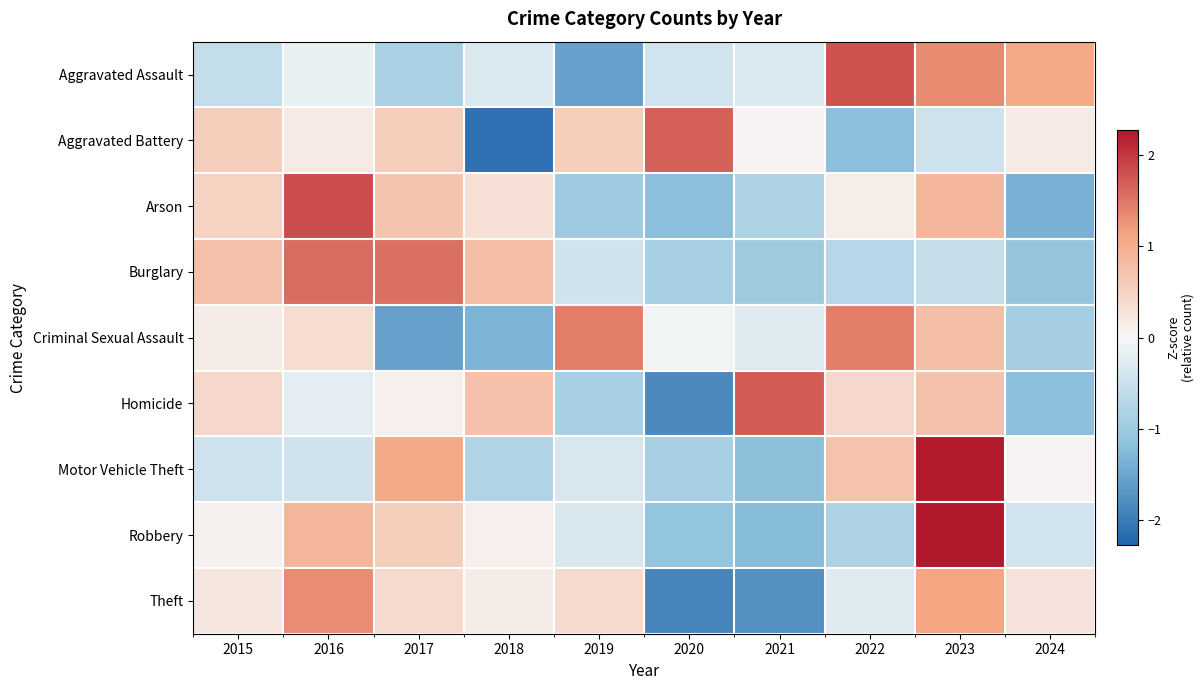

Reading right to left, list all the values displayed in this chart.

Aggravated Assault: 2024=1.1	2023=1.3	2022=1.8	2021=-0.3	2020=-0.4	2019=-1.5	2018=-0.3	2017=-0.9	2016=-0.2	2015=-0.6
Aggravated Battery: 2024=0.2	2023=-0.5	2022=-1.2	2021=0.0	2020=1.7	2019=0.6	2018=-2.1	2017=0.6	2016=0.2	2015=0.6
Arson: 2024=-1.4	2023=0.9	2022=0.1	2021=-0.8	2020=-1.2	2019=-1.0	2018=0.3	2017=0.7	2016=1.8	2015=0.5
Burglary: 2024=-1.1	2023=-0.6	2022=-0.7	2021=-1.0	2020=-0.9	2019=-0.4	2018=0.8	2017=1.5	2016=1.6	2015=0.7
Criminal Sexual Assault: 2024=-0.9	2023=0.8	2022=1.4	2021=-0.3	2020=-0.1	2019=1.4	2018=-1.3	2017=-1.6	2016=0.4	2015=0.1
Homicide: 2024=-1.2	2023=0.7	2022=0.4	2021=1.7	2020=-1.8	2019=-0.9	2018=0.7	2017=0.1	2016=-0.2	2015=0.4
Motor Vehicle Theft: 2024=0.0	2023=2.2	2022=0.7	2021=-1.2	2020=-0.9	2019=-0.3	2018=-0.8	2017=1.1	2016=-0.4	2015=-0.5
Robbery: 2024=-0.4	2023=2.3	2022=-0.8	2021=-1.2	2020=-1.1	2019=-0.3	2018=0.1	2017=0.6	2016=0.9	2015=0.1
Theft: 2024=0.2	2023=1.1	2022=-0.3	2021=-1.7	2020=-1.9	2019=0.4	2018=0.2	2017=0.4	2016=1.3	2015=0.2